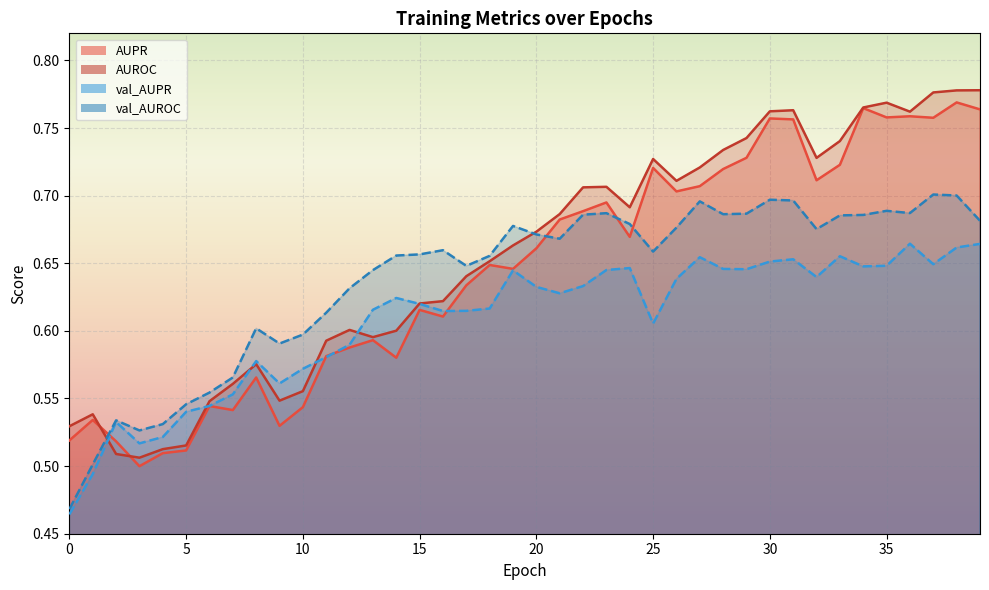

True or false: AUROC and val_AUROC intersect in this chart.

True